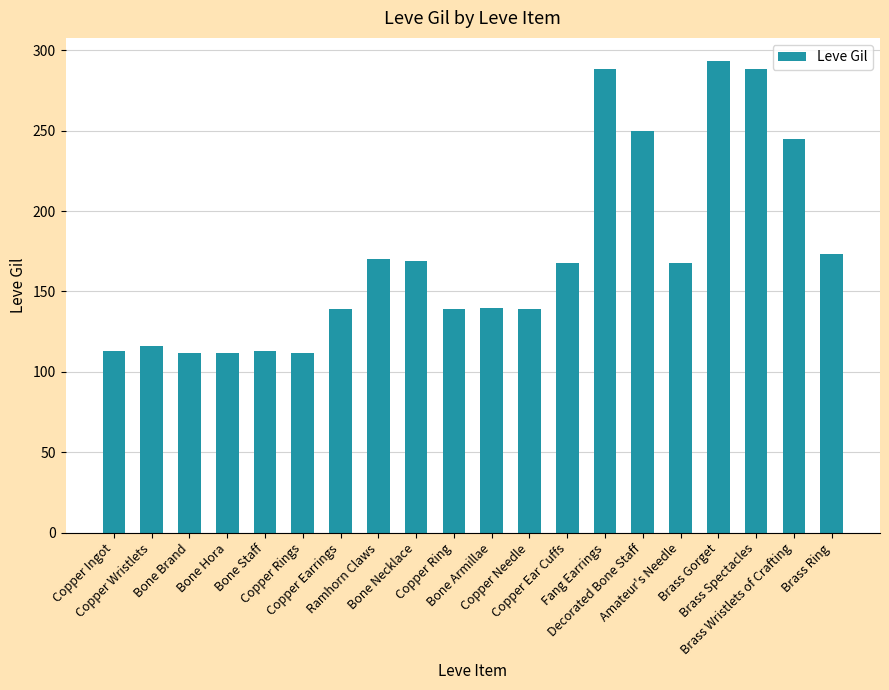

What is the sum of all values?

3447